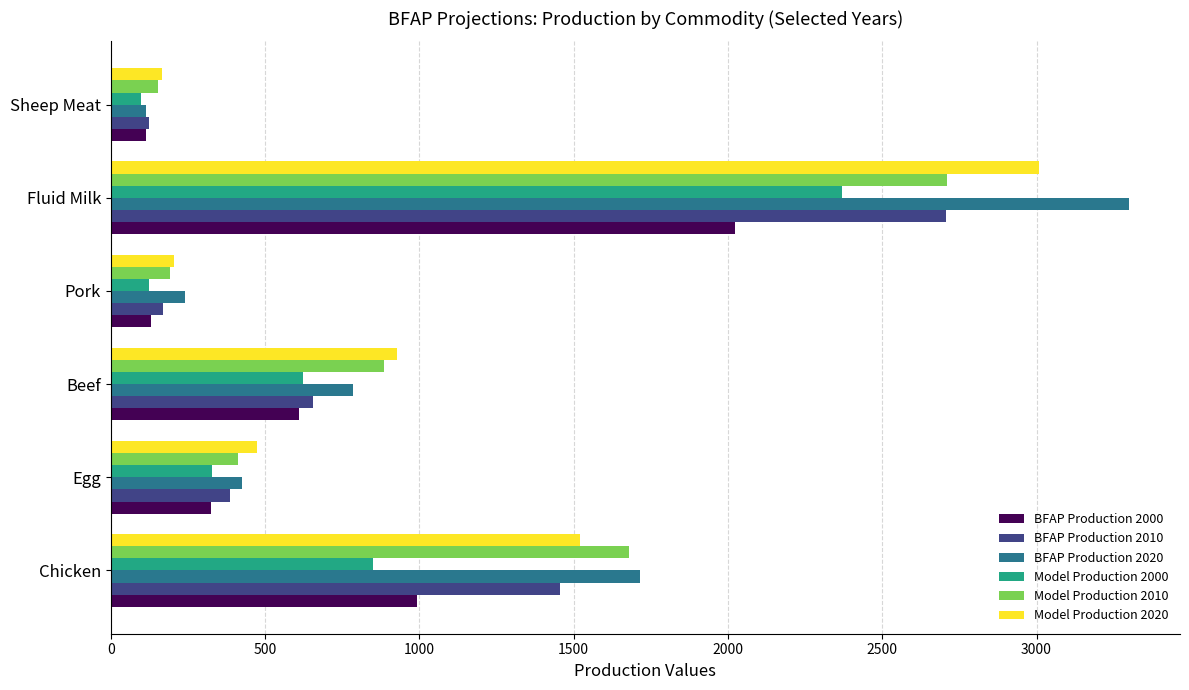

Is the value of BFAP Production 2000 at Fluid Milk greater than the value of BFAP Production 2020 at Fluid Milk?

No